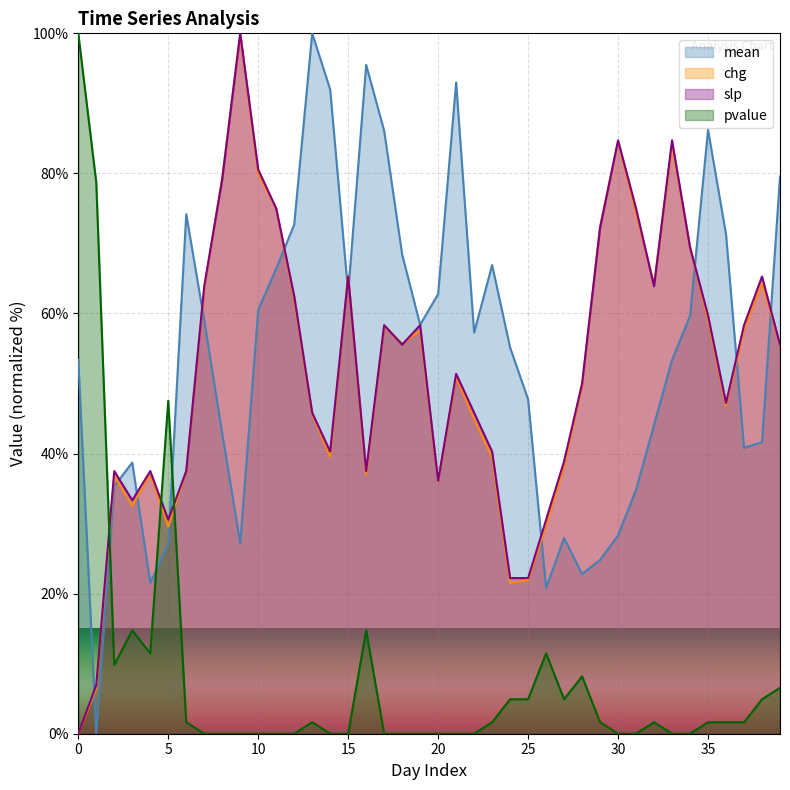

How many lines are shown in the chart?

4